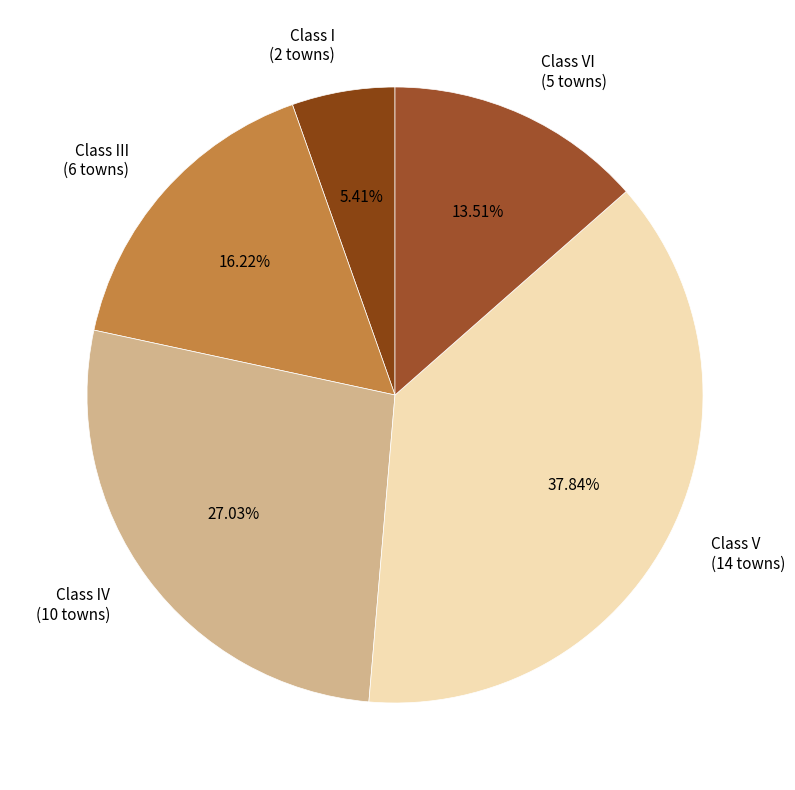

Is the sum of Class V (14 towns) and Class I (2 towns) greater than half?

No